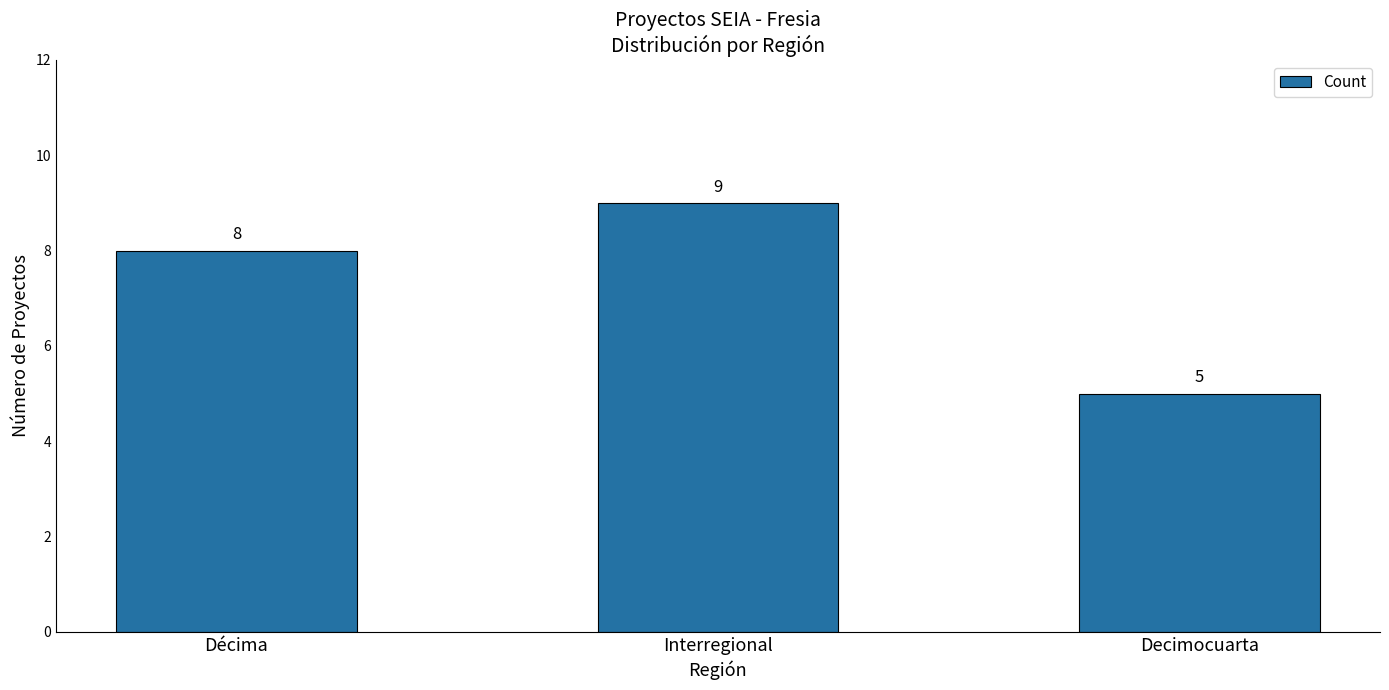

How many values are between 5 and 9?

3